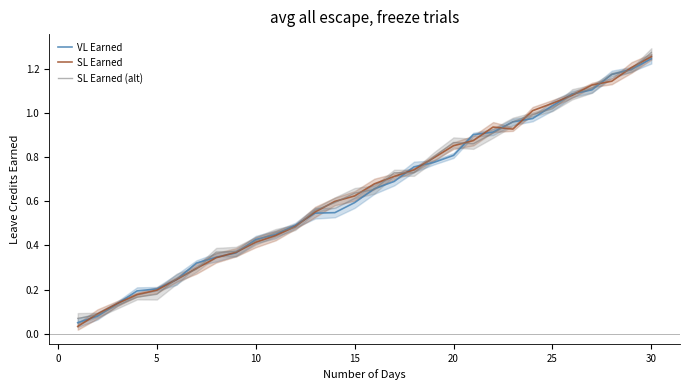

Which category has the highest value in the VL Earned series?

30